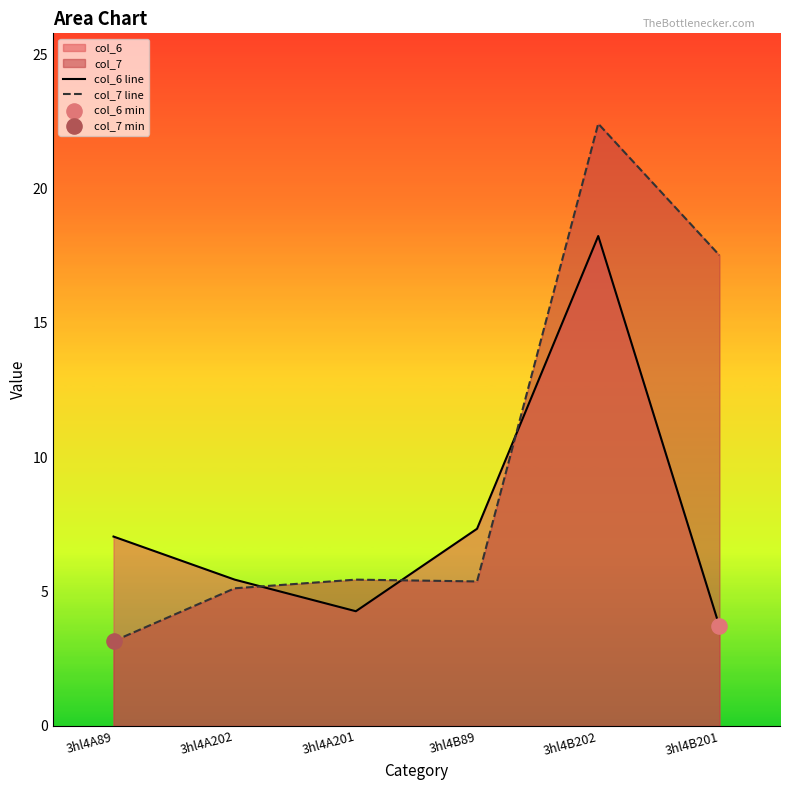

What is the total value across all series at 3hl4A89?

10.2